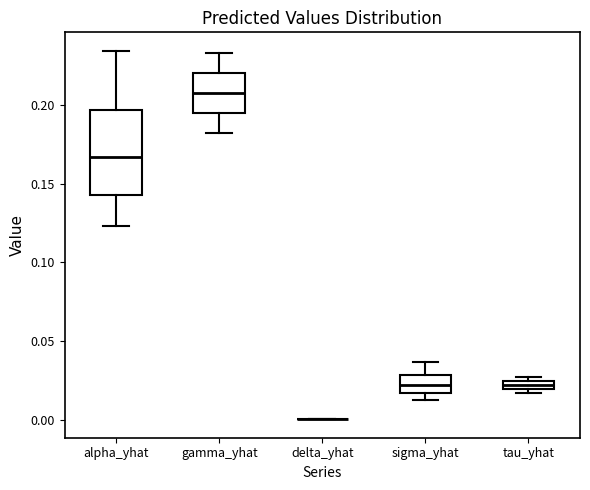

Comparing the boxes themselves (not the whiskers), which one is the tallest?

alpha_yhat